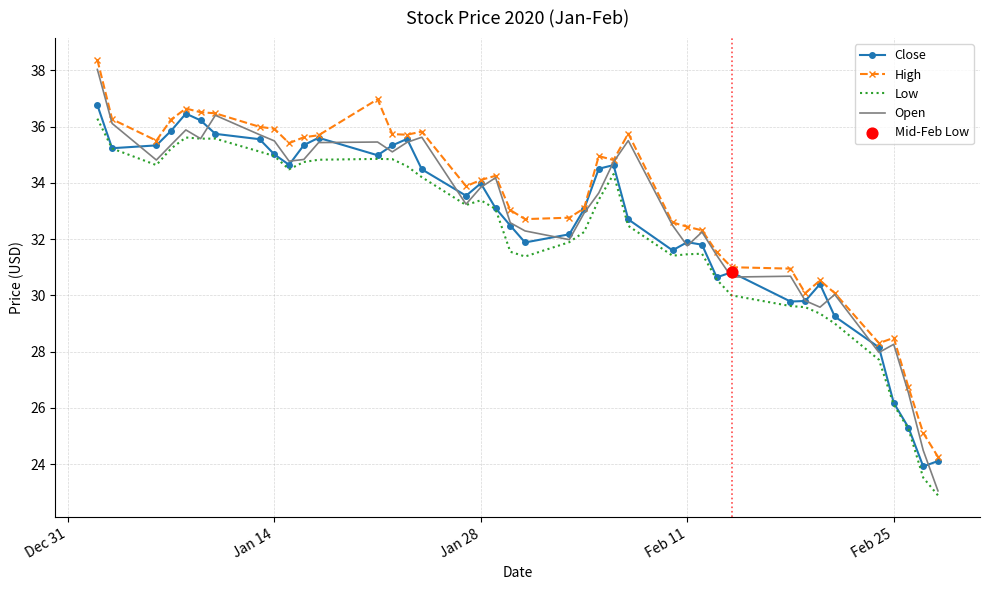

True or false: Low and High intersect in this chart.

False